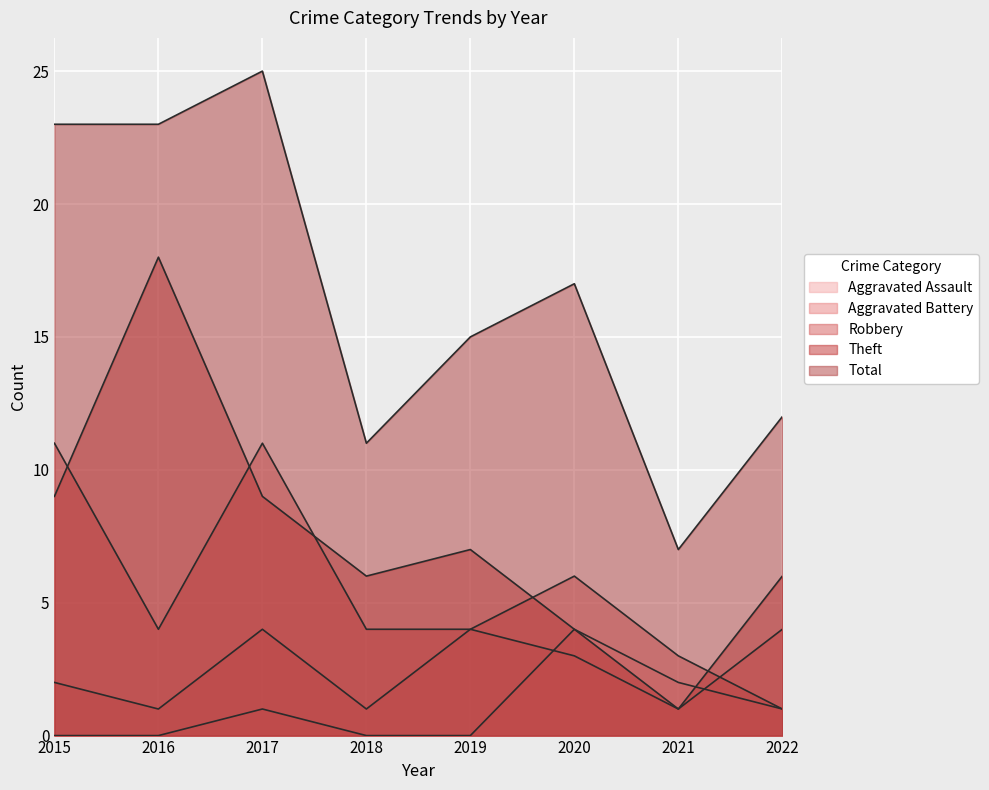

The Total series shows 11 at 2018. True or false?

True